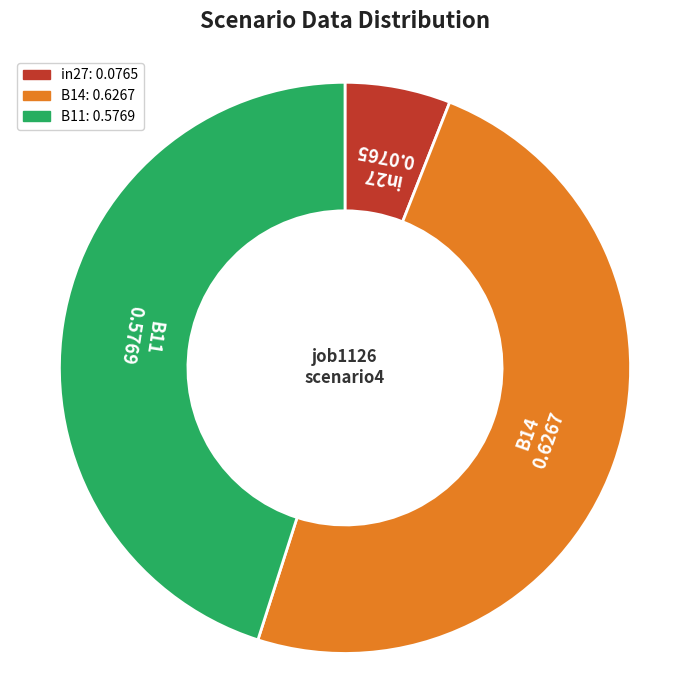

Count the number of slices in the pie.

3